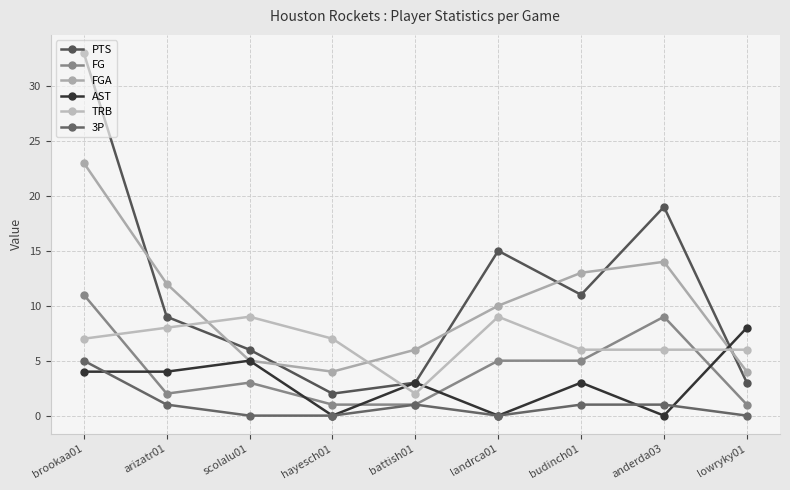

What is the total value across all series at scolalu01?

28